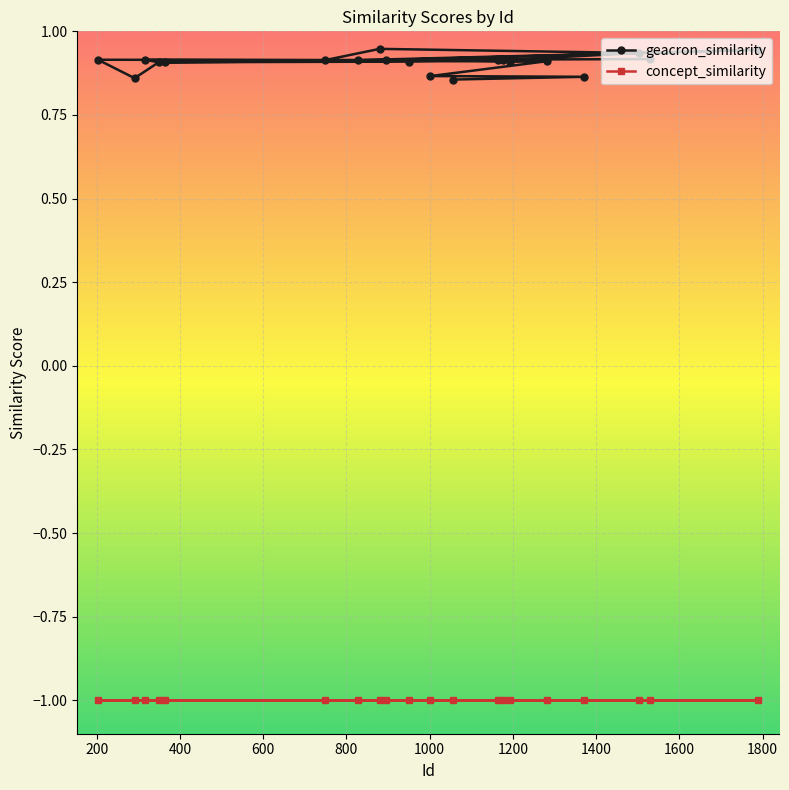

Count the number of categories in the chart.

20